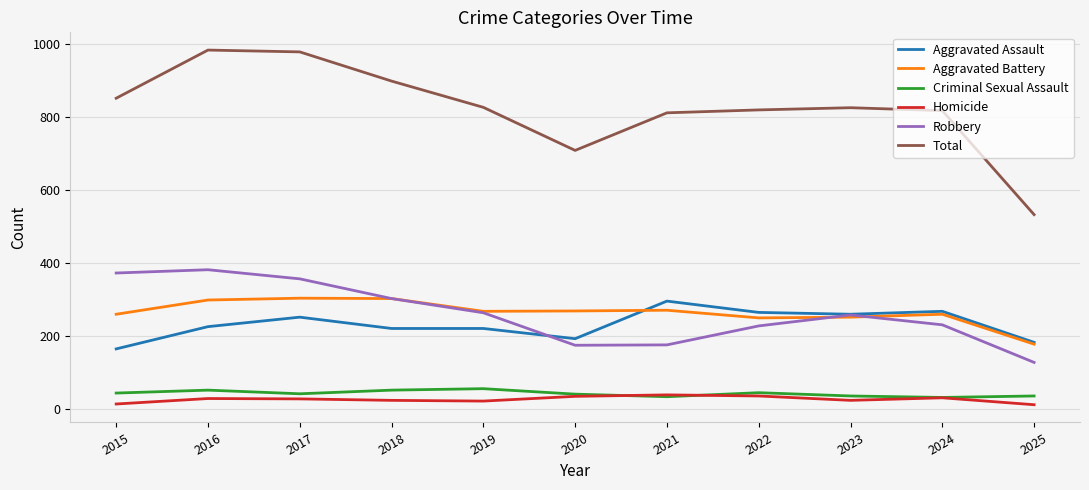

Is it true that Aggravated Assault equals 405 at 2023?

False